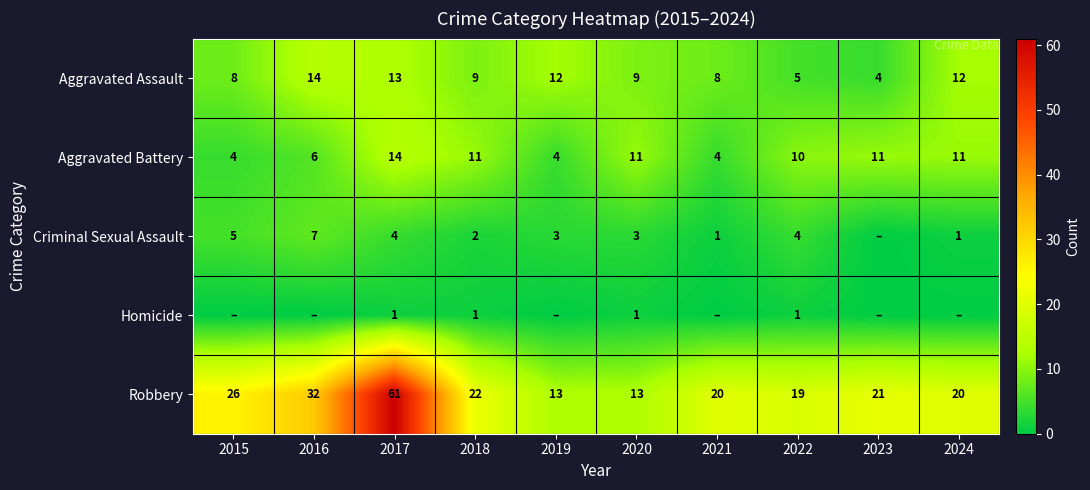

What is the difference between the Robbery values at 2016 and 2024?

12